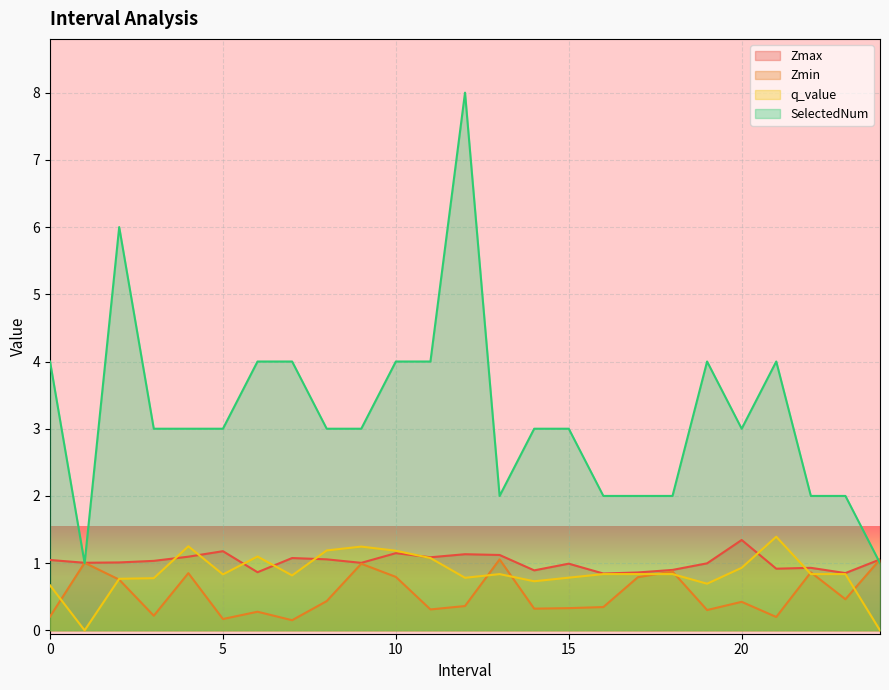

What are all the series names shown in the legend?

Zmax, Zmin, q_value, SelectedNum